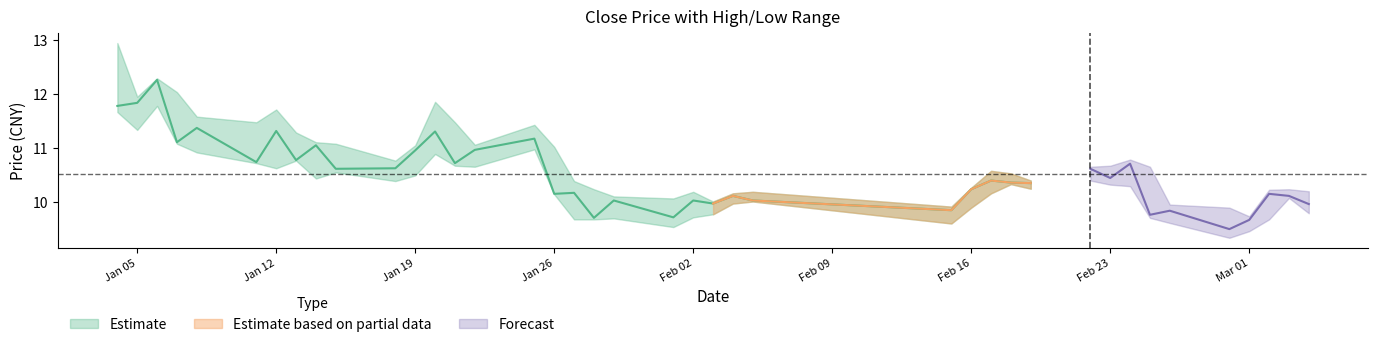

Is the value of close at 37 greater than the value of low at 23?

Yes